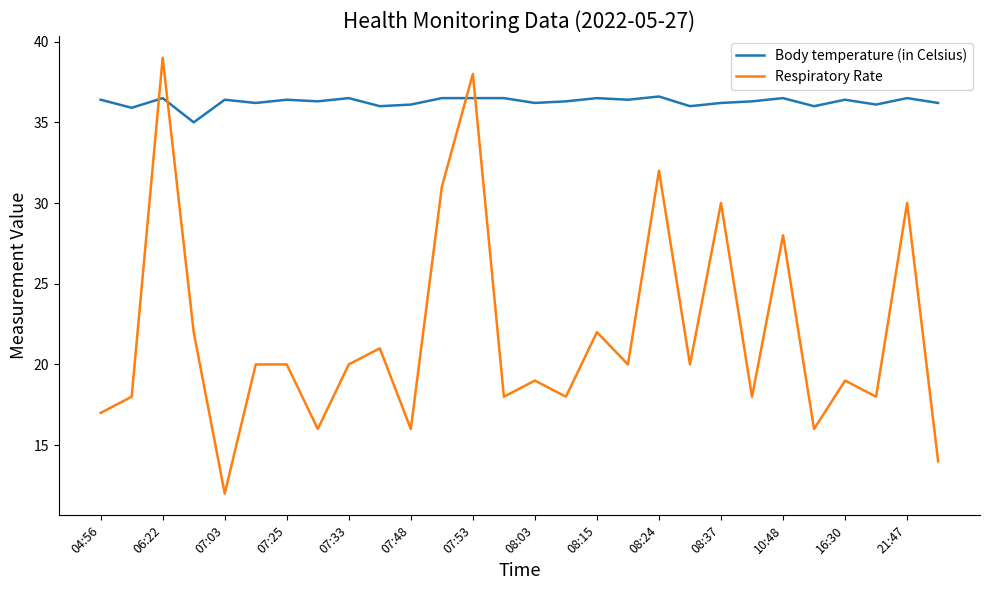

Is this an area chart (filled region under the line)?

No